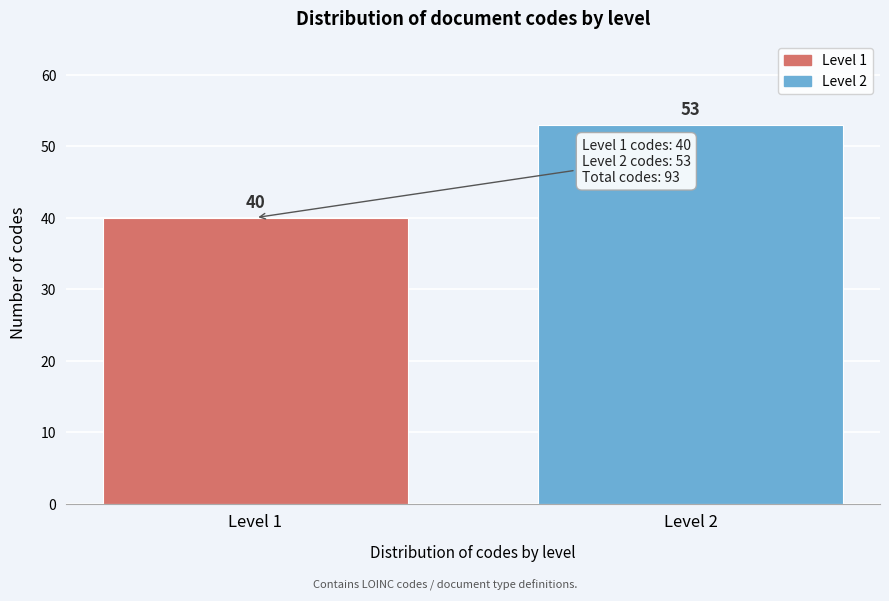

Reading left to right, extract all data points from this chart.

40	53